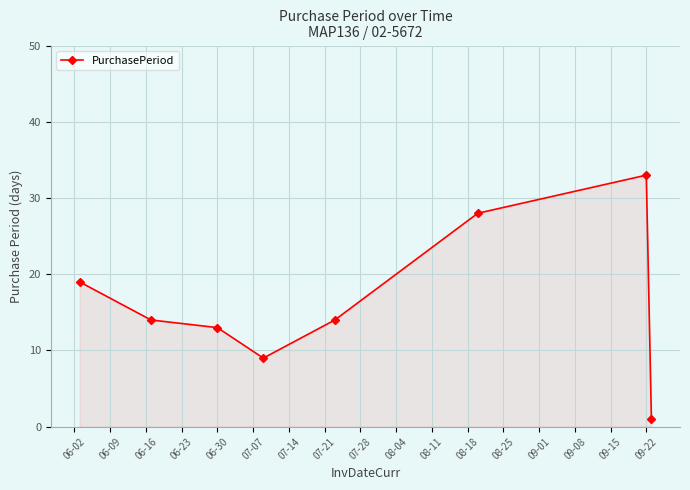

What is the average value?

16